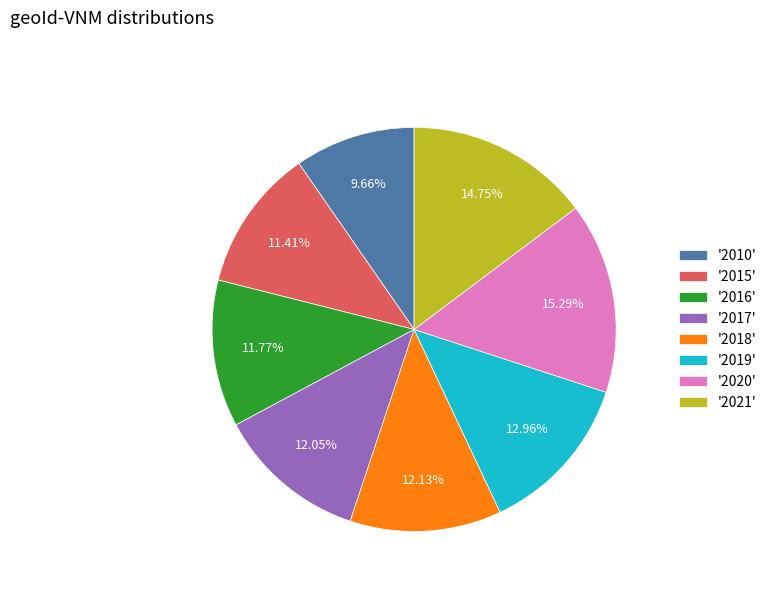

Is there any slice that represents more than half of the pie?

No